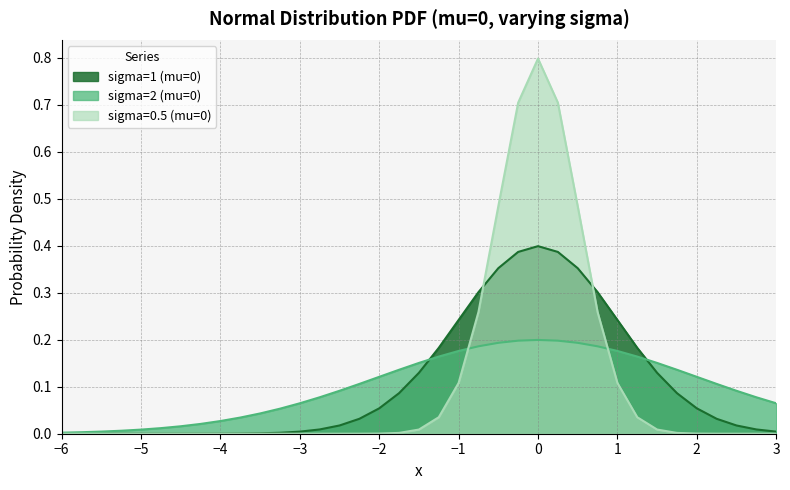

The sigma=2 (mu=0) series shows 0.1 at 2.25. True or false?

True